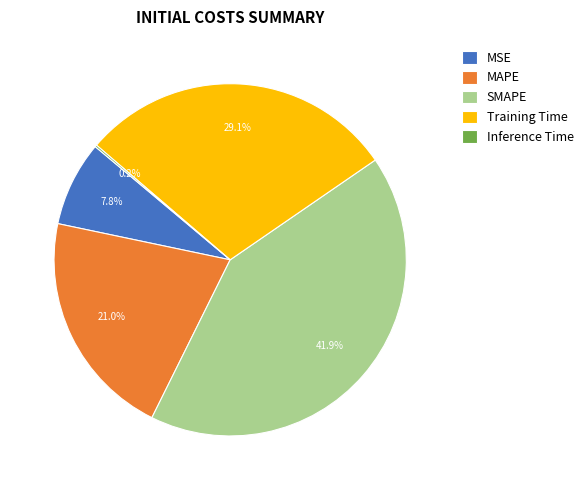

Which slice is the largest?

SMAPE